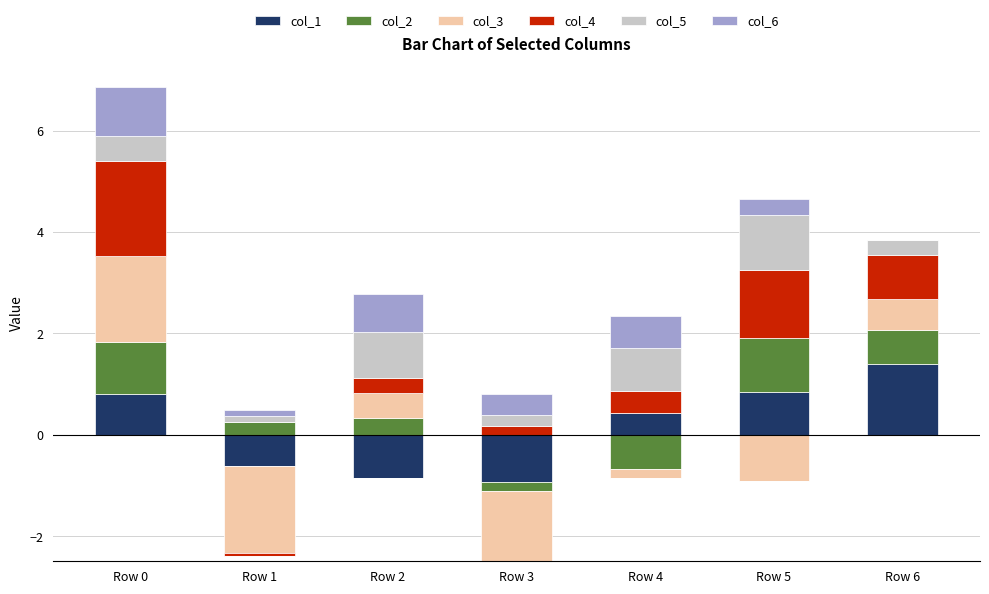

Read the col_6 value at Row 4.

0.6